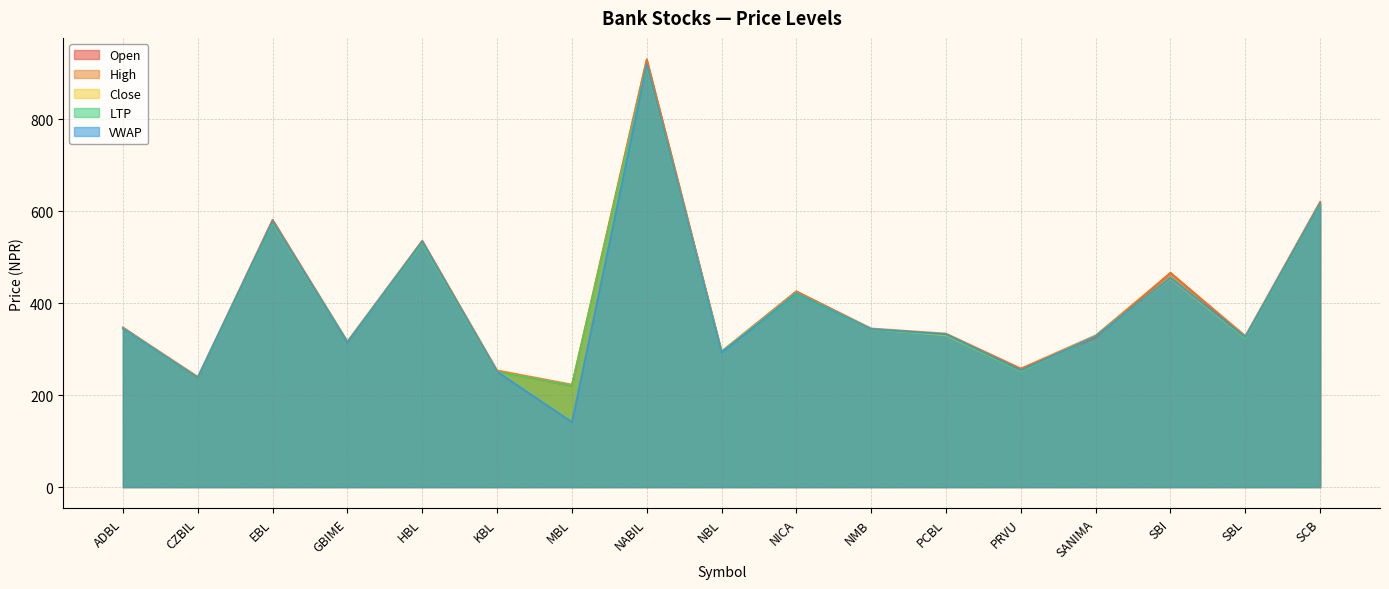

What is the maximum value shown in the chart?

930.0